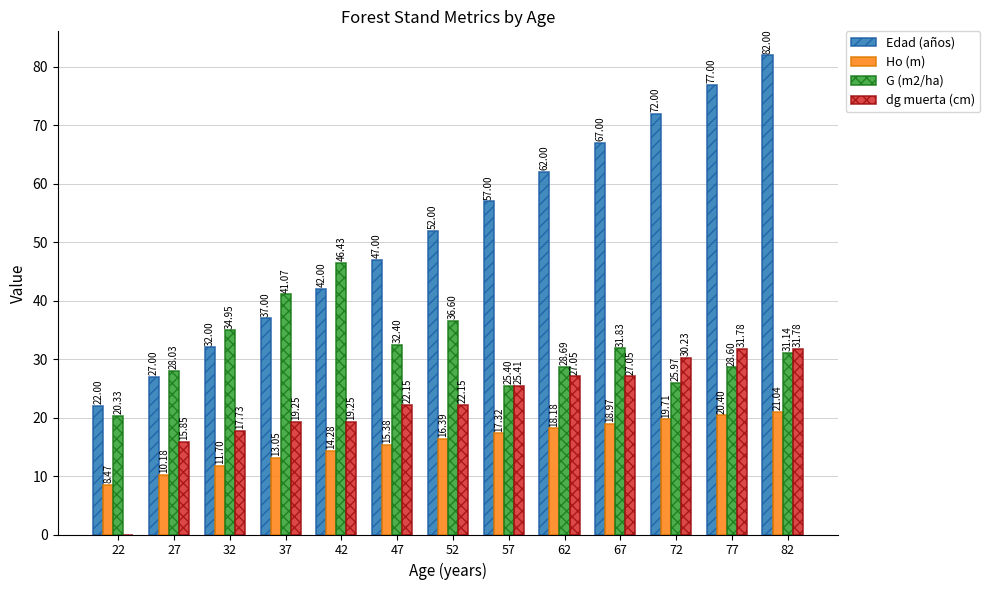

Which series changed the most between 37 and 52?

Edad (años)